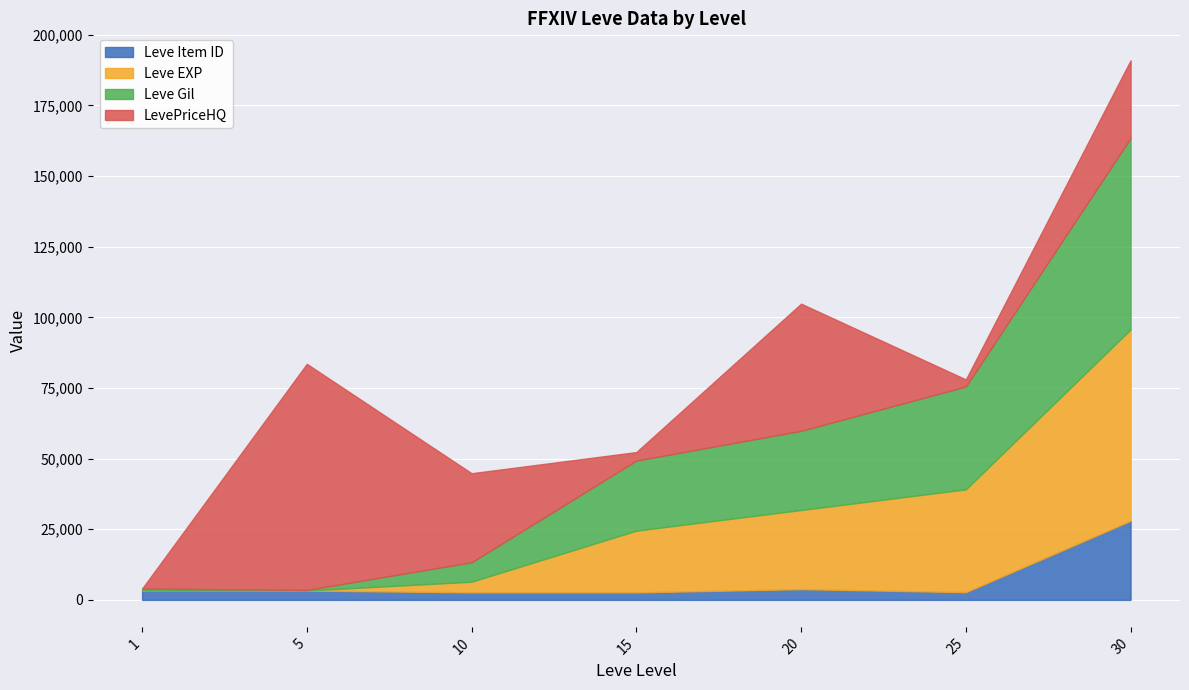

Which series has the widest spread of values?

LevePriceHQ